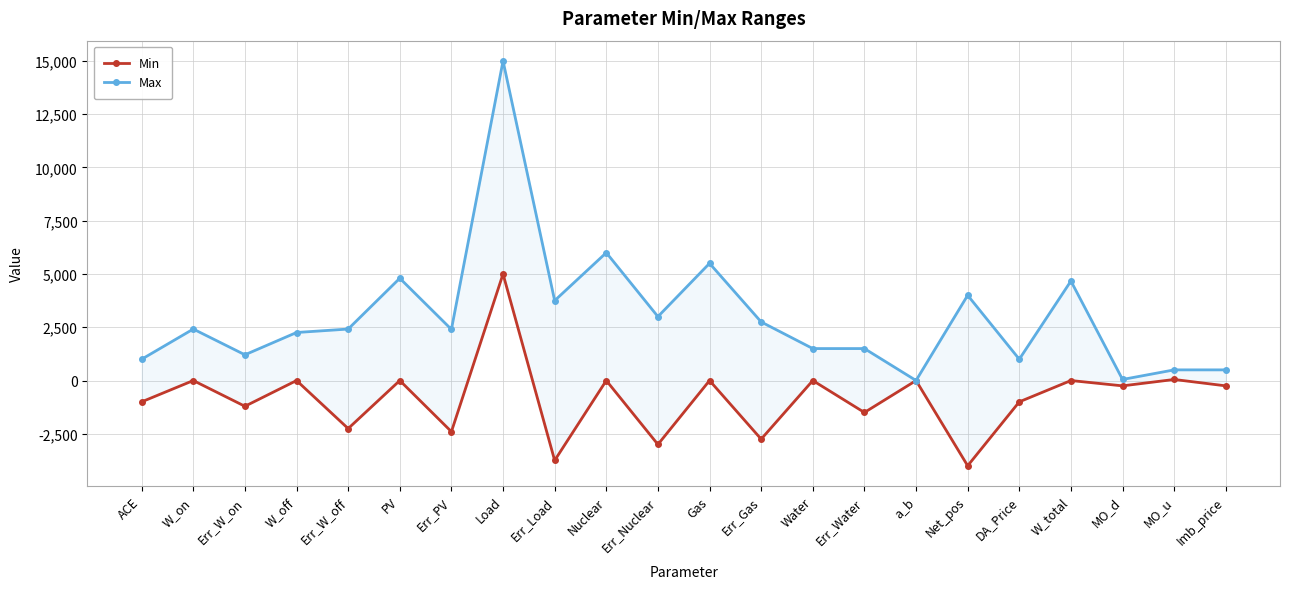

Which series has the largest range (max minus min)?

Max